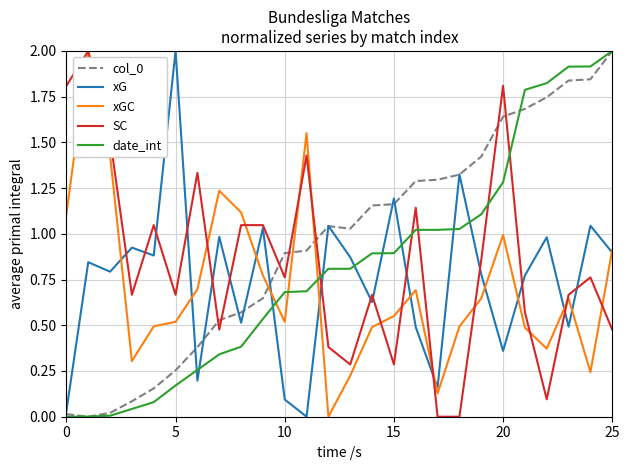

In xGC, how many points are higher than both neighbors (excluding endpoints)?

6